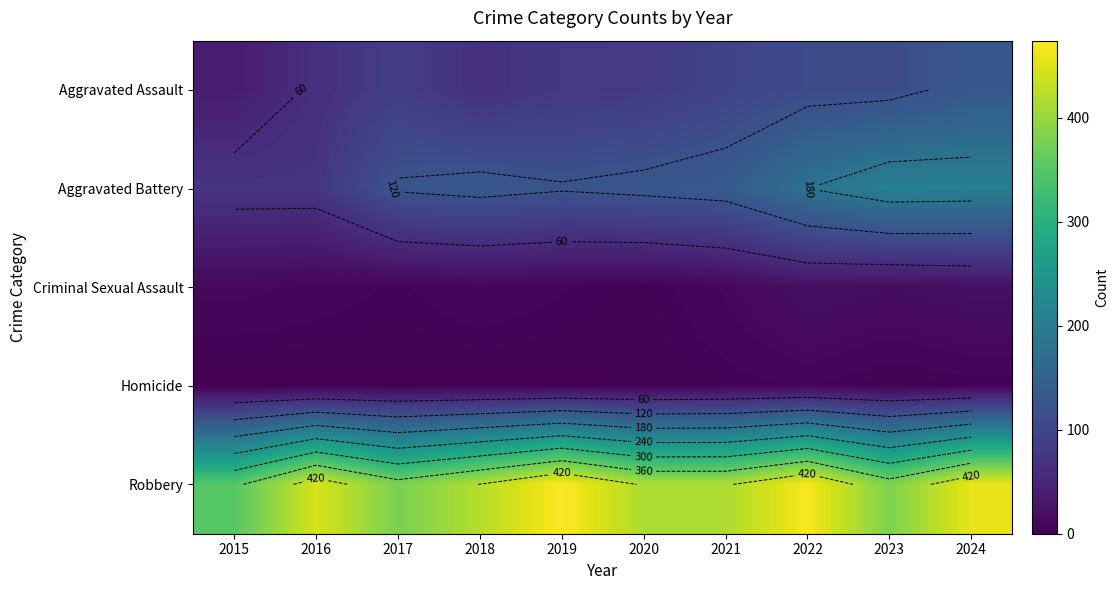

Which series has the widest spread of values?

Aggravated Battery